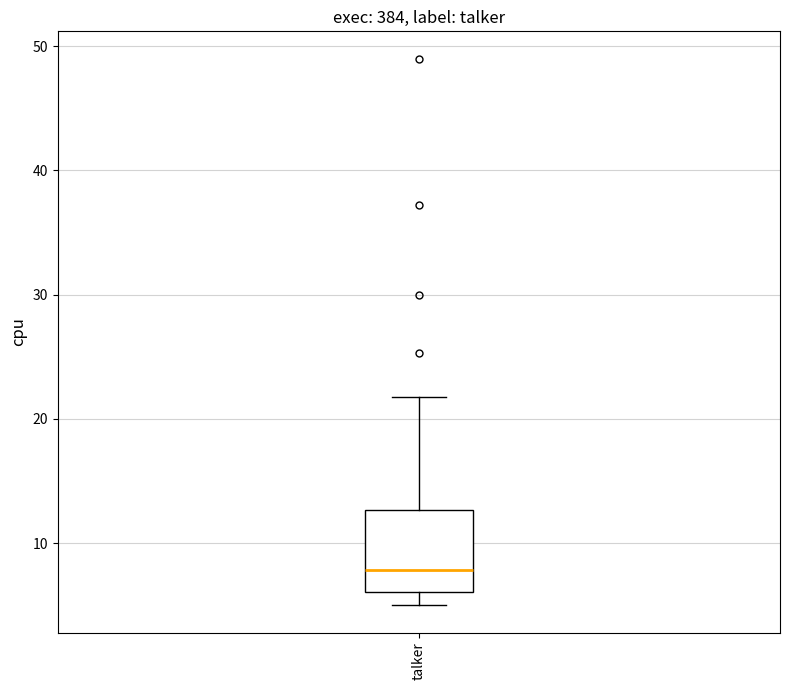

Transcribe this box plot: give where the median line is, the range the box spans, and where the two whiskers end, as read against the y-axis. The values are not printed on the chart, so give them approximately, as read against the axis.

median 8, box 6 to 13, whiskers 5 to 22